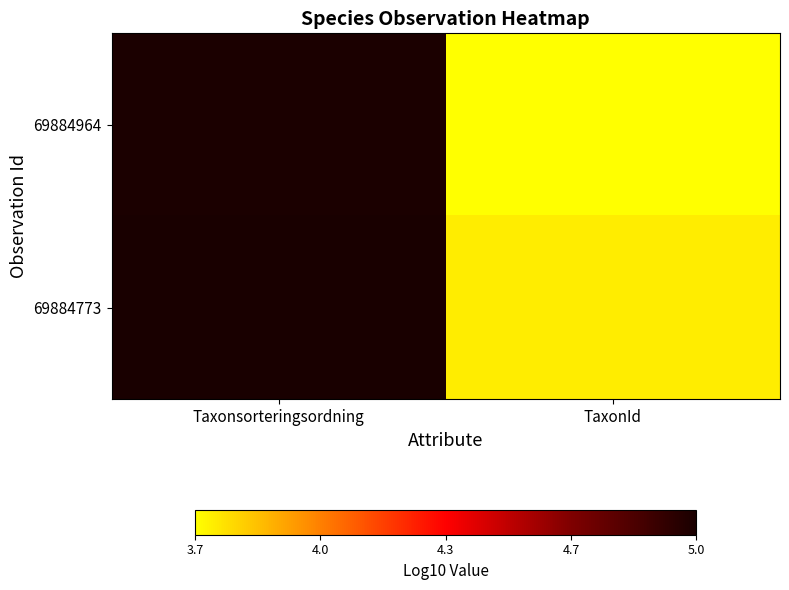

What is the minimum value shown in the chart?

3.7